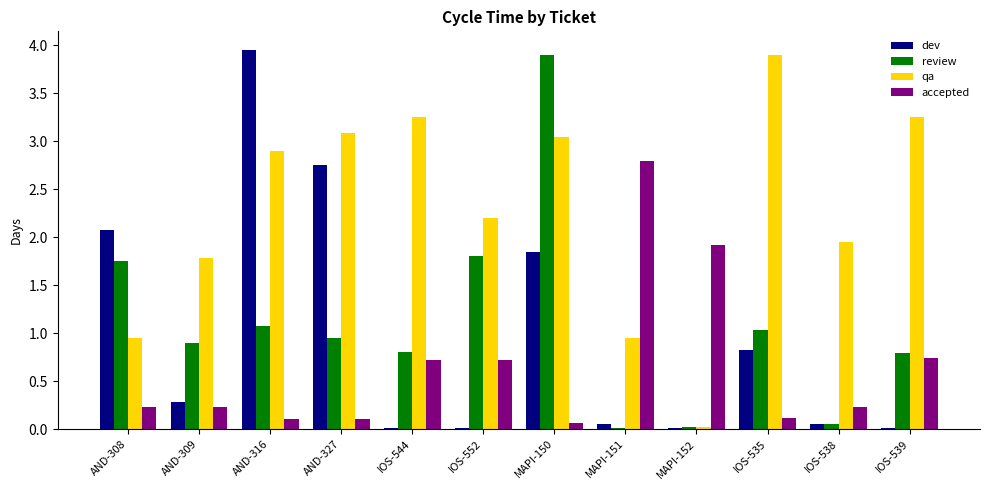

Is the value of review at IOS-552 greater than the value of accepted at AND-308?

Yes